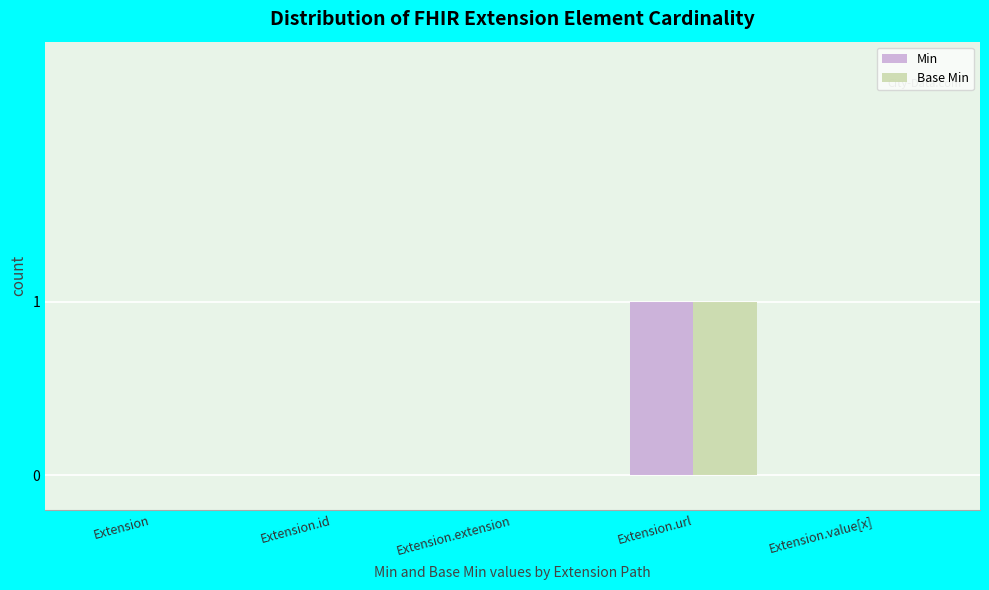

Are the bars grouped side by side (vs. stacked)?

Yes